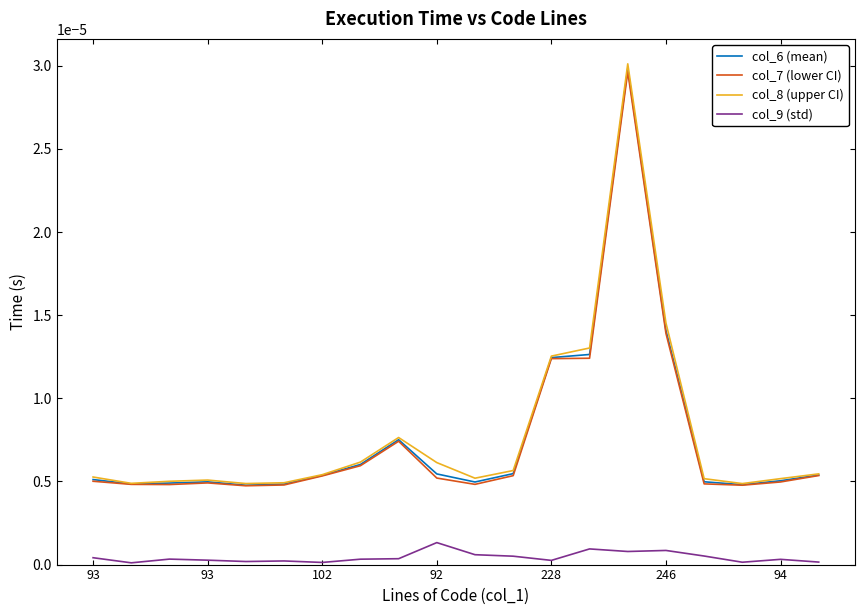

True or false: col_8 (upper CI) and col_9 (std) cross at least once.

False